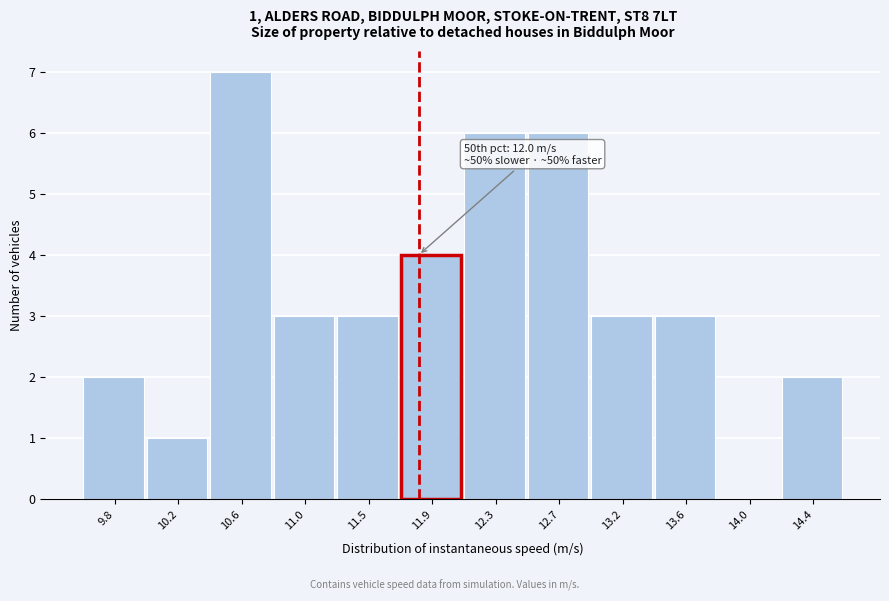

Reading left to right, list all the values displayed in this chart.

9.8=2	10.2=1	10.6=7	11.0=3	11.5=3	11.9=4	12.3=6	12.7=6	13.2=3	13.6=3	14.0=0	14.4=2